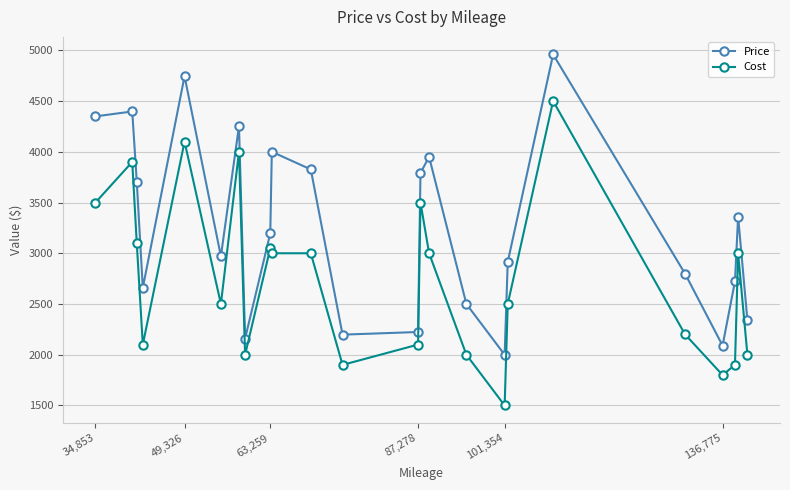

How many series are shown in this chart?

2